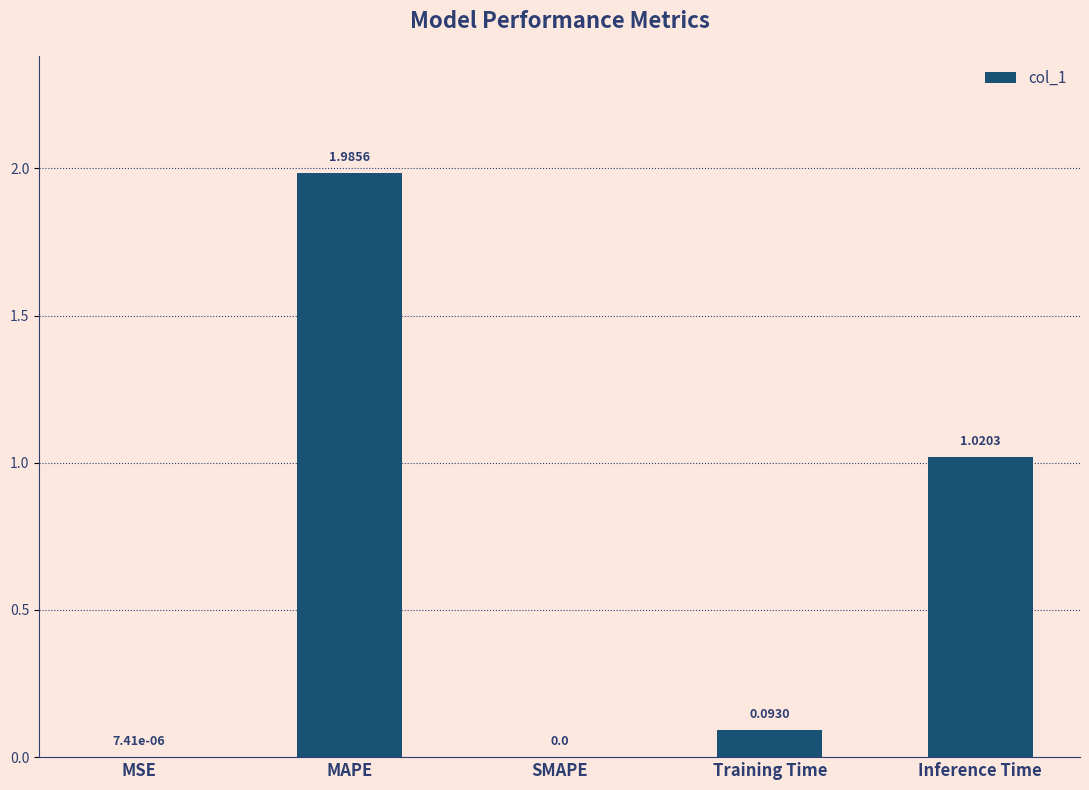

Which category has the highest value across all series?

MAPE